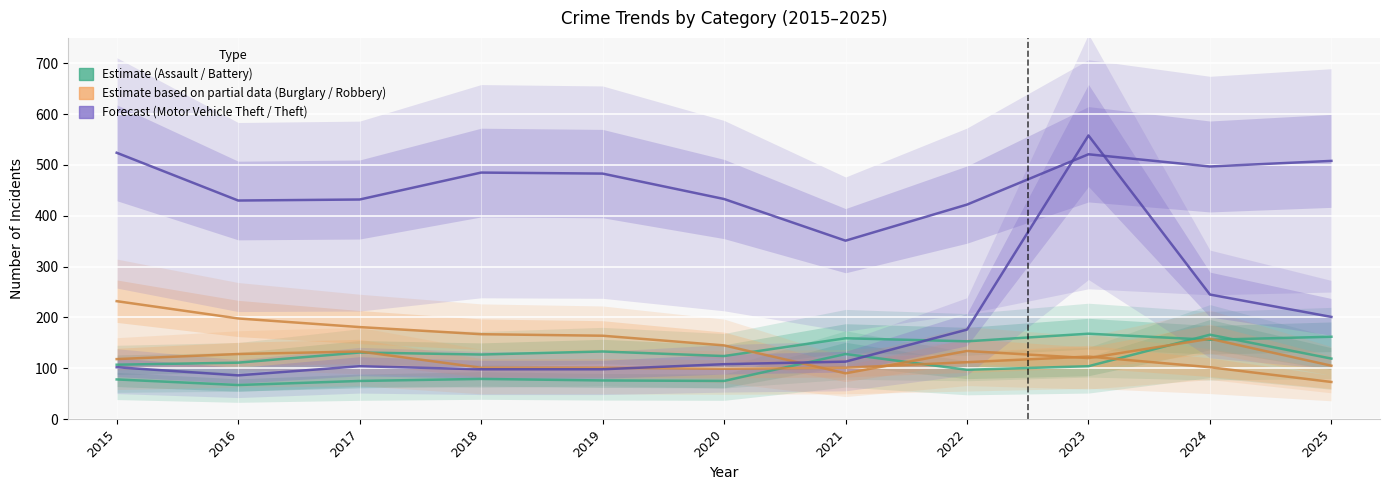

List the series in order of their overall mean, highest first.

Forecast (Motor Vehicle Theft / Theft), Estimate based on partial data (Burglary / Robbery), Estimate (Assault / Battery)